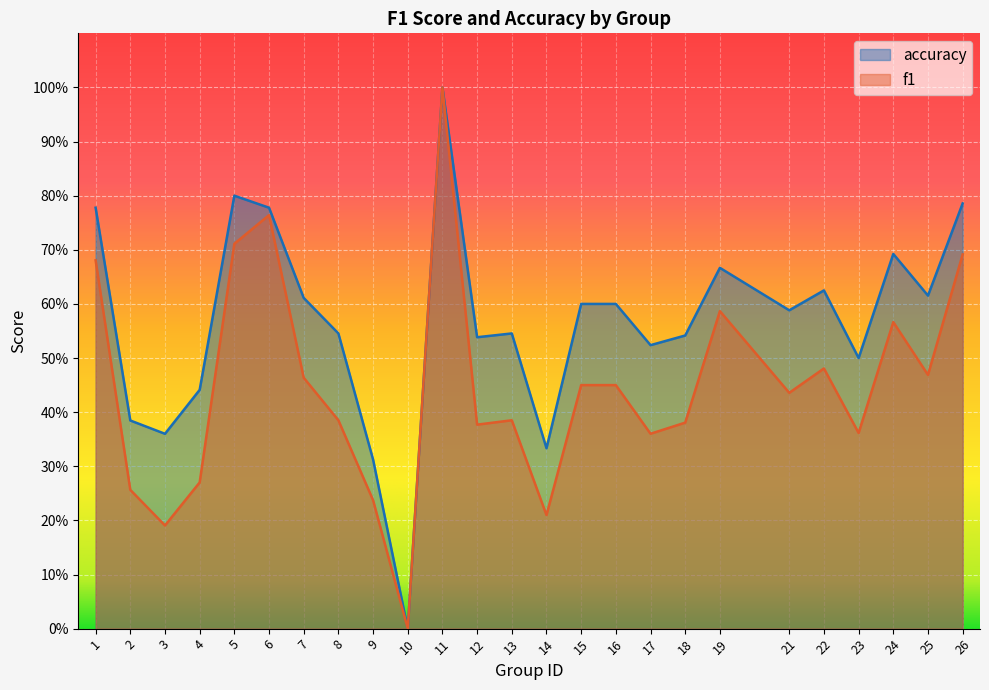

What is the average value of the f1 series?

0.4